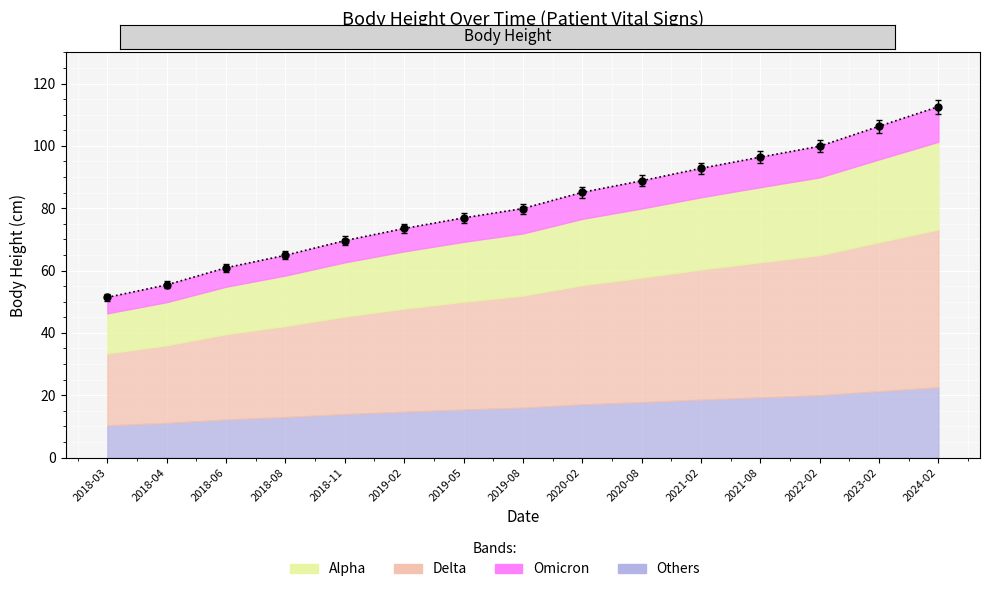

Count the number of categories in the chart.

15